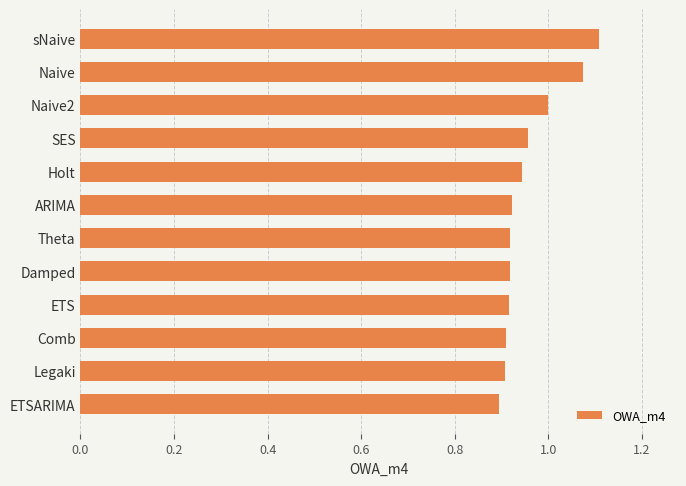

True or false: the data shows 1.5 at SES.

False